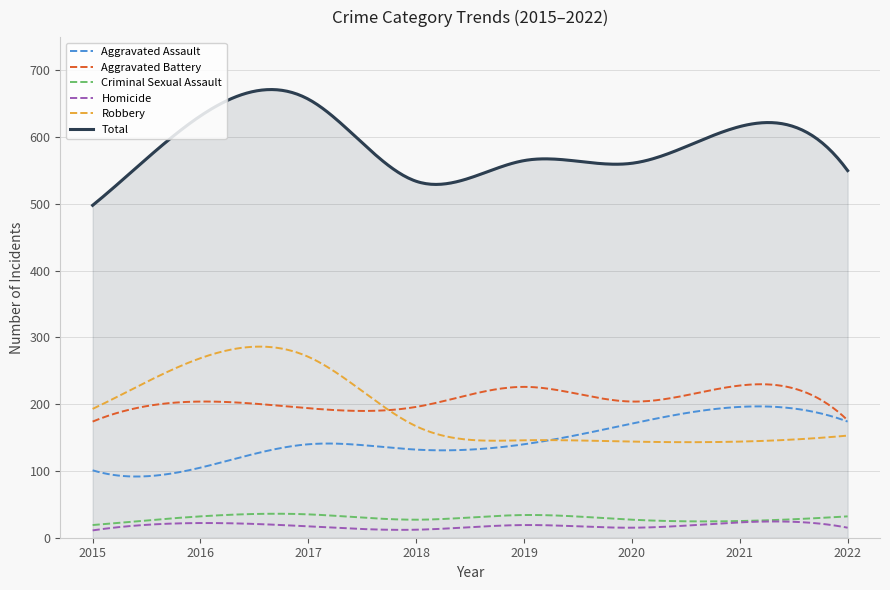

What is the lowest value of the Total series?

498.0